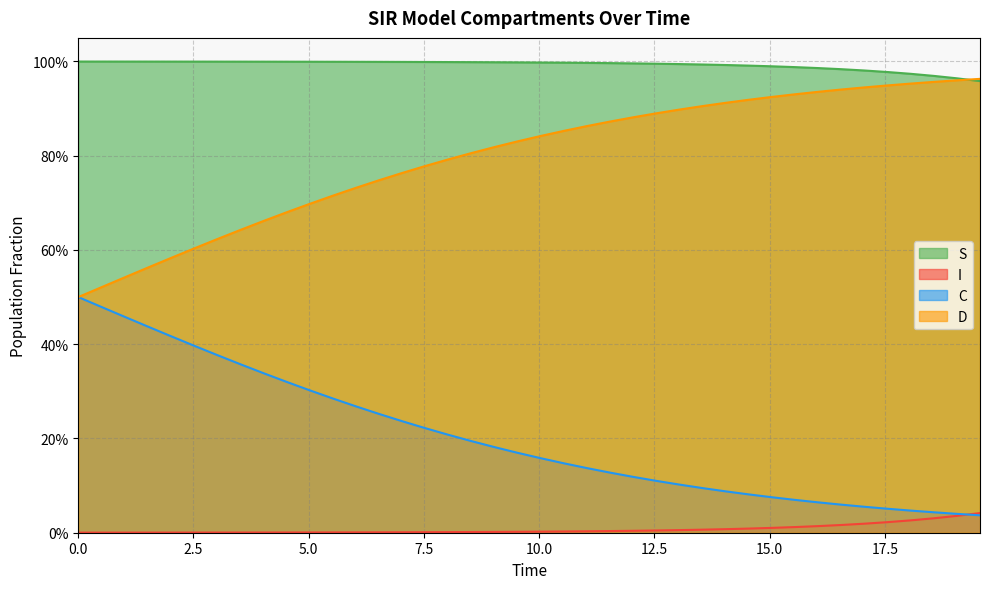

Is the value of I at 11 greater than the value of D at 23?

No